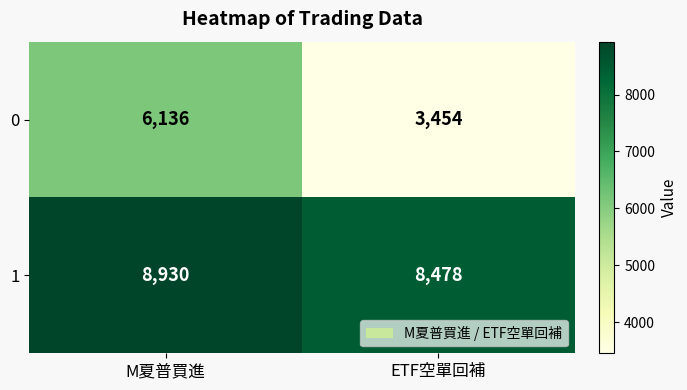

What is the minimum value shown in the chart?

3454